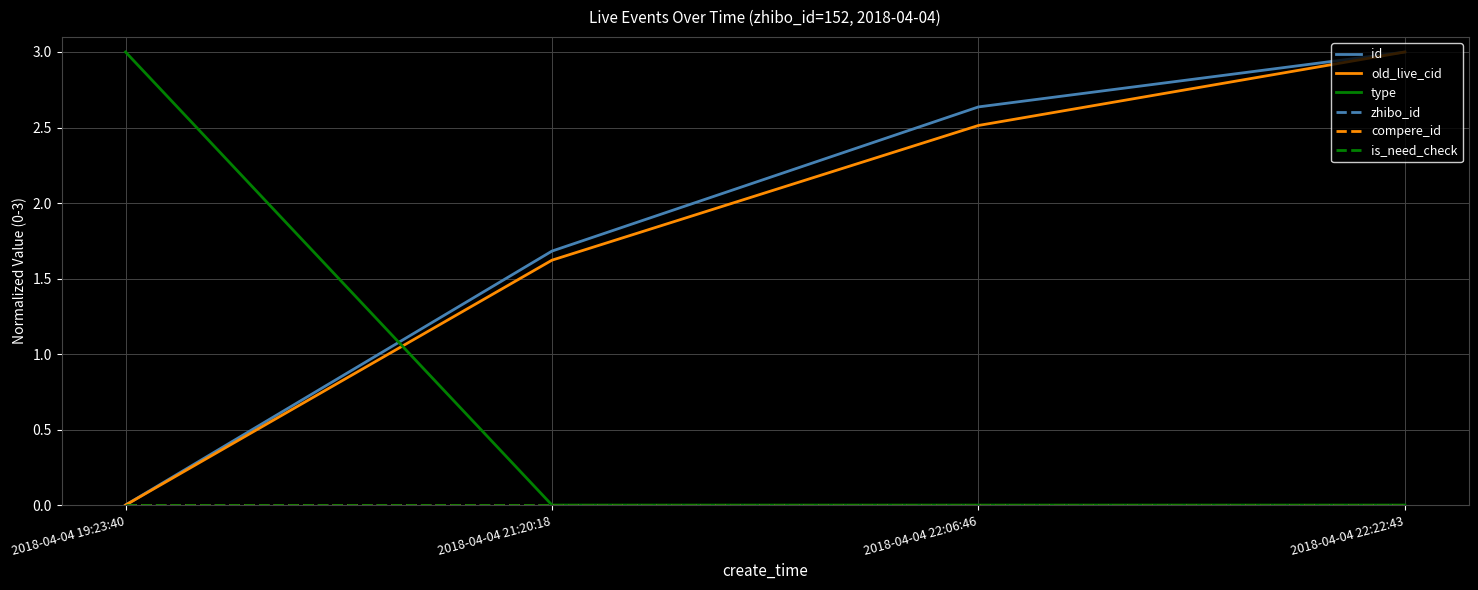

Which series changed the most between 2018-04-04 19:23:40 and 2018-04-04 22:06:46?

type